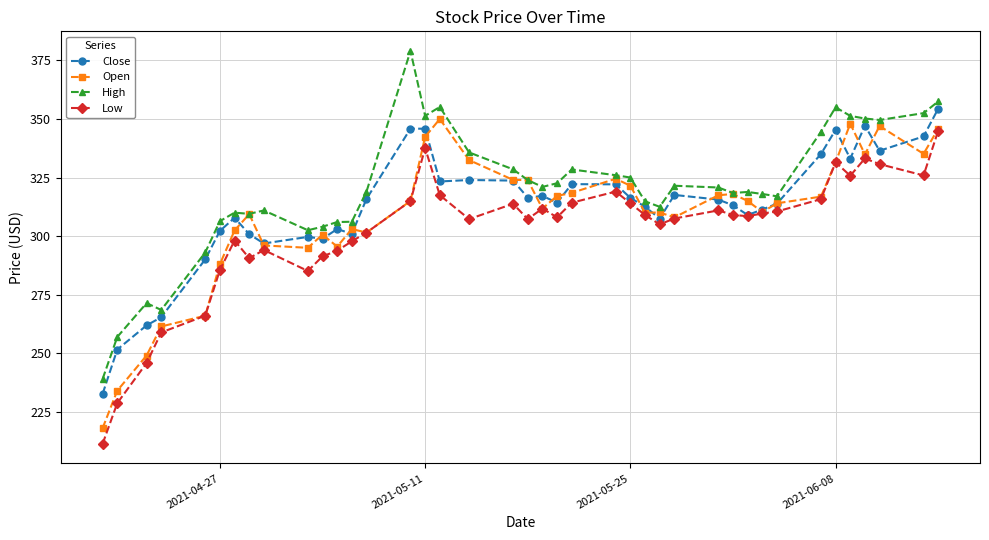

Which series has the largest total across all categories?

High